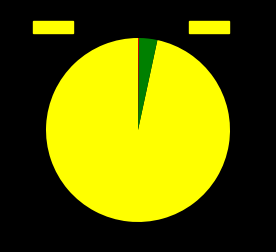

Does any single category account for the majority?

Yes